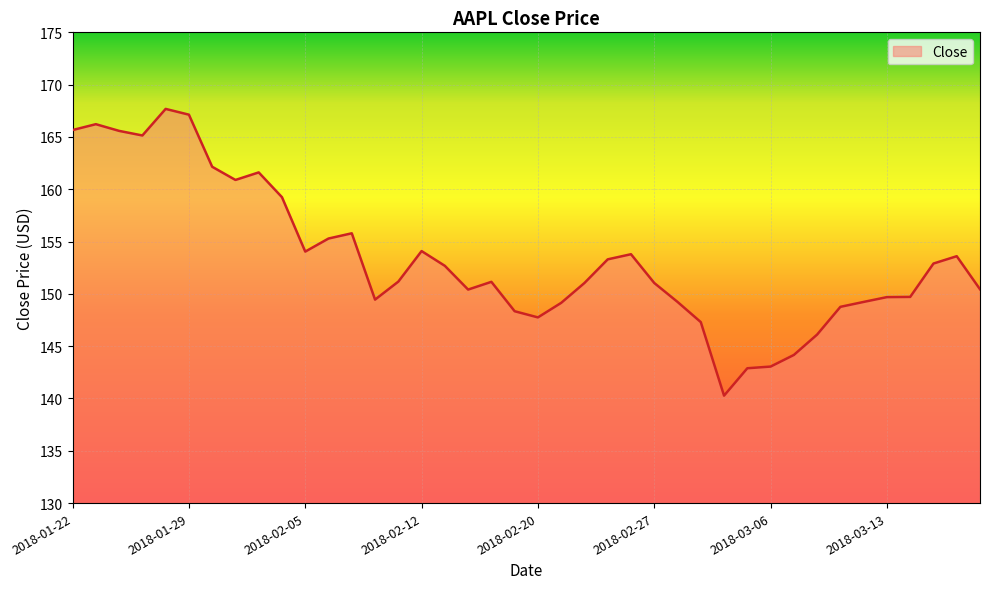

How many lines are shown in the chart?

1